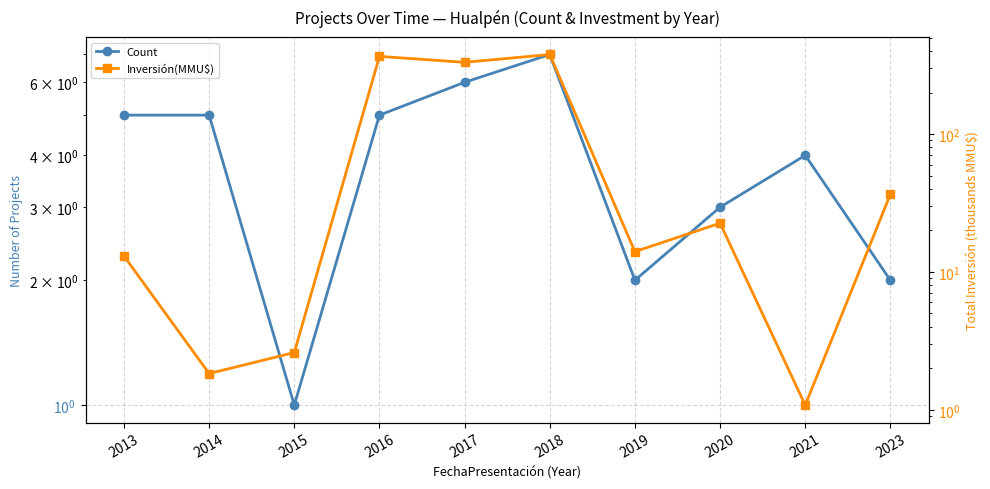

What is the sum of all Inversión(MMU$) values?

1165.7